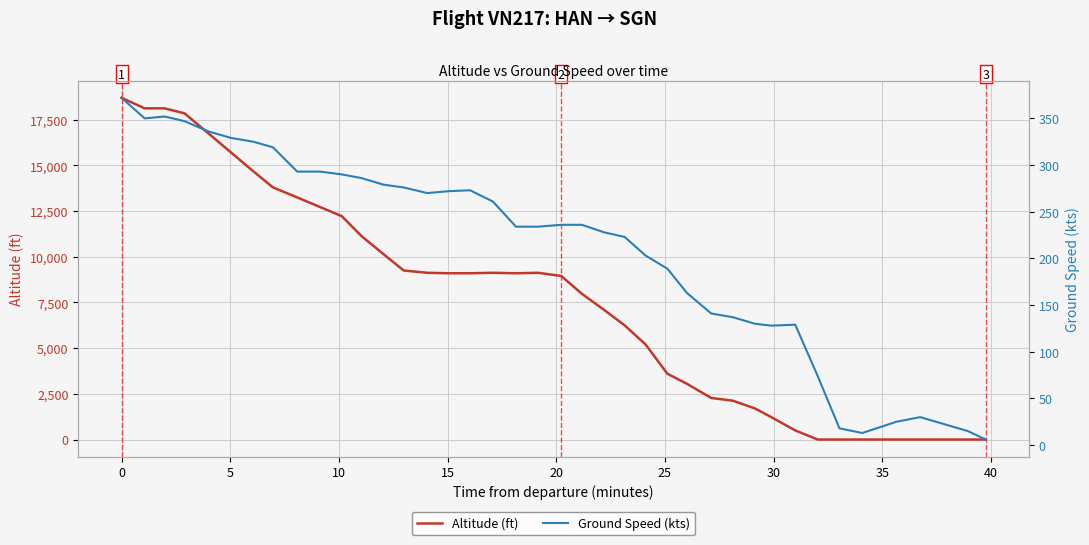

Reading left to right, transcribe all the data shown in this chart.

Altitude (ft): 18700	18125	18125	17850	16750	15700	14675	13800	13250	12725	12225	11125	10150	9250	9125	9100	9100	9125	9100	9125	8950	7975	7100	6250	5200	3600	3050	2275	2125	1700	1225	500	0	0	0	0	0	0	0	0
Ground Speed (kts): 372	350	352	347	336	329	325	319	293	293	290	286	279	276	270	272	273	261	234	234	236	236	228	223	203	189	163	141	137	130	128	129	74	18	13	20	25	30	15	6